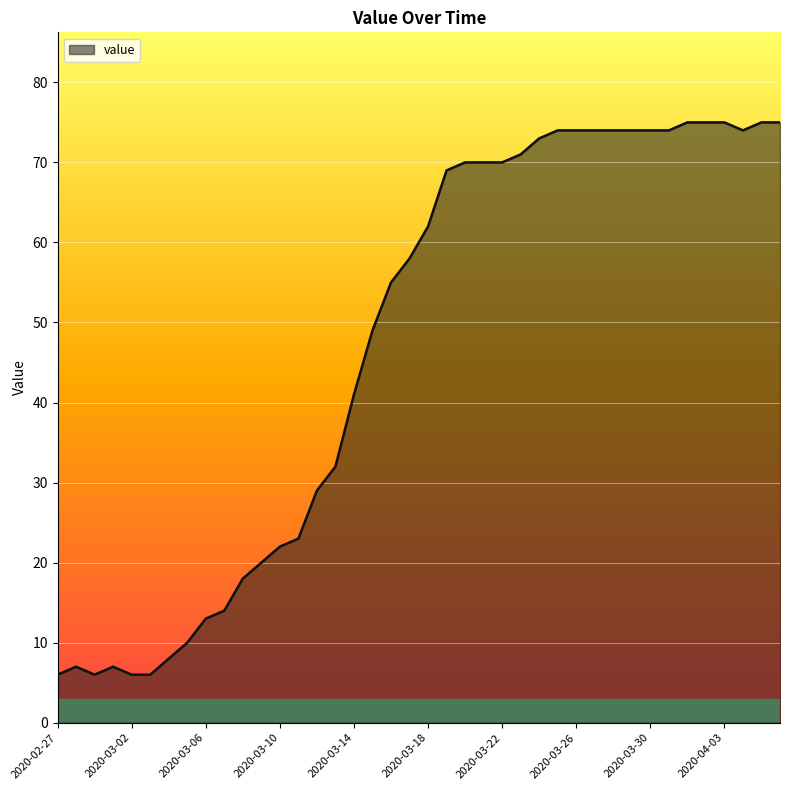

What is the greatest value displayed?

75